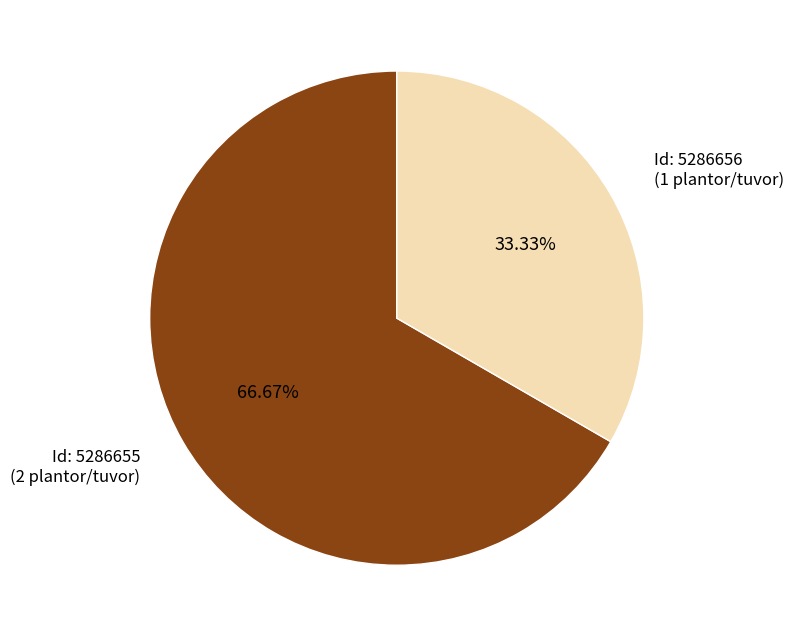

Is there any slice that represents more than half of the pie?

Yes